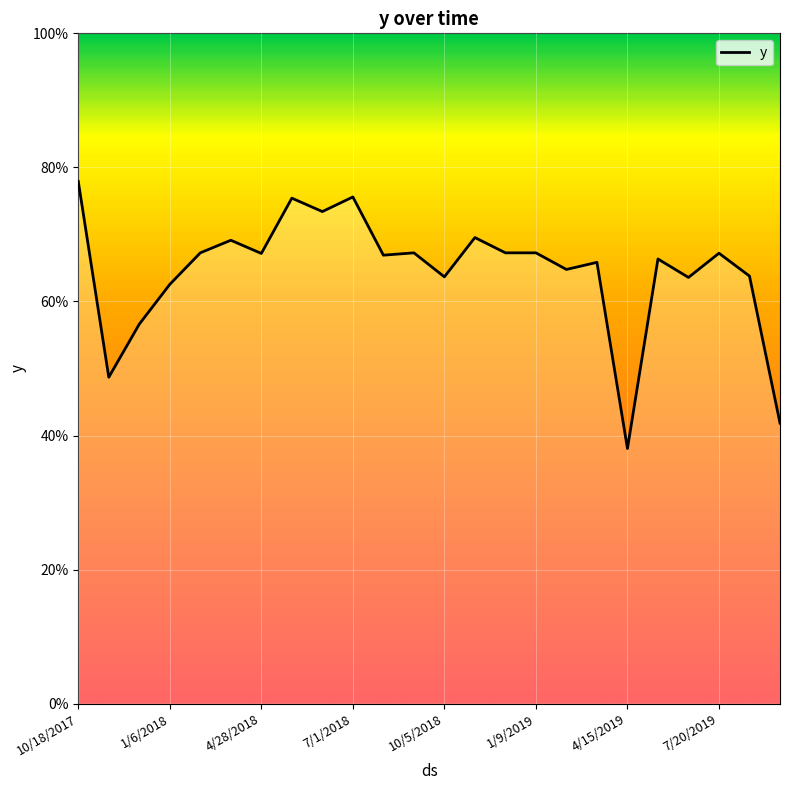

What is the difference between the maximum and second lowest values?

0.4